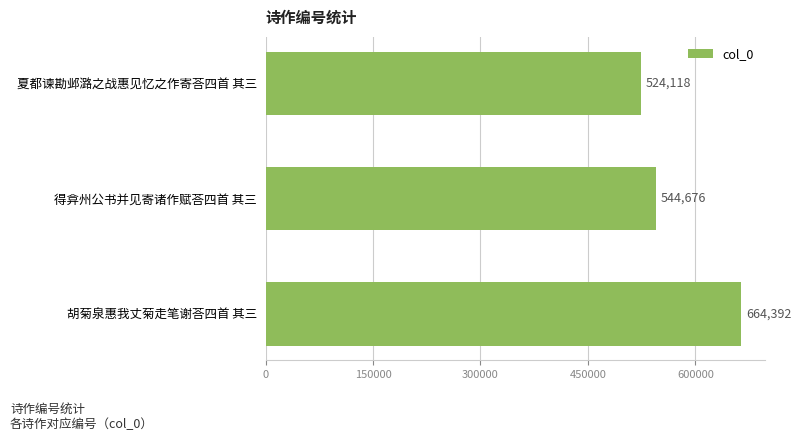

Rank the categories by value from lowest to highest.

夏都谏勘邺潞之战惠见忆之作寄荅四首 其三, 得弇州公书并见寄诸作赋荅四首 其三, 胡菊泉惠我丈菊走笔谢荅四首 其三